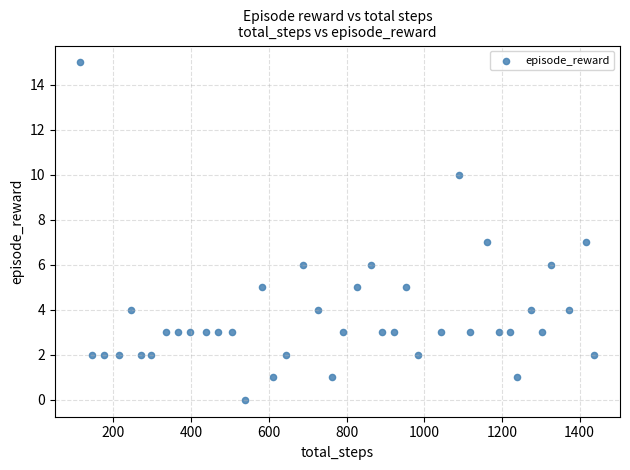

What is the range of X values (max minus min)?

1323